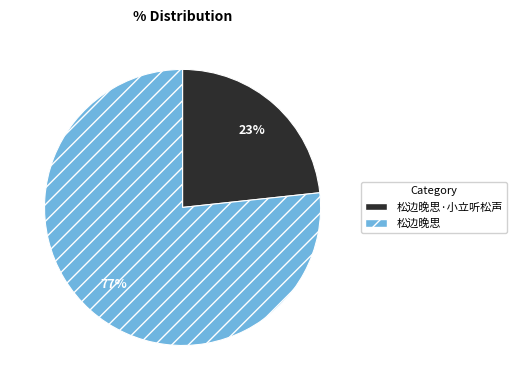

How many segments does this pie chart have?

2